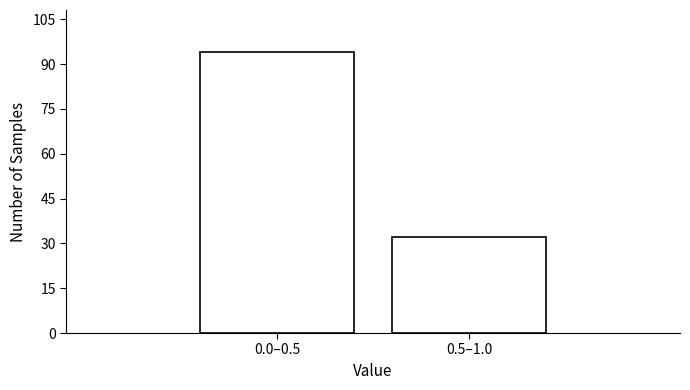

Reading left to right, what are all the values shown in this chart?

94	32